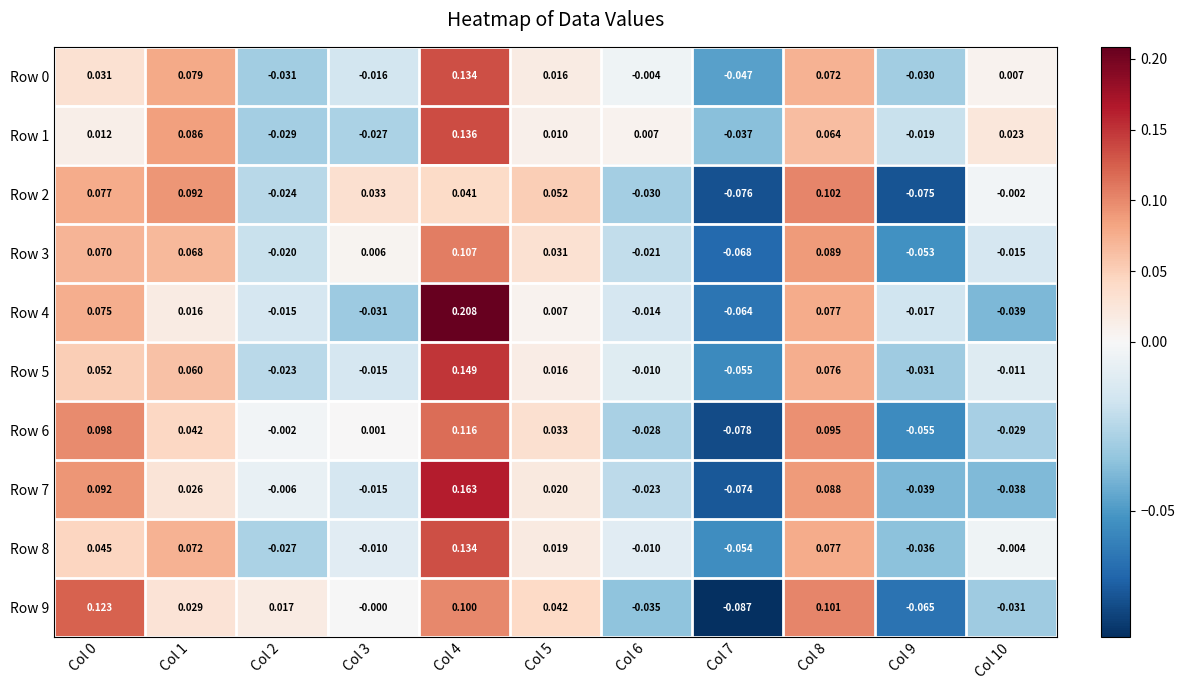

Is the value of Row 1 at Col 5 greater than the value of Row 7 at Col 2?

Yes